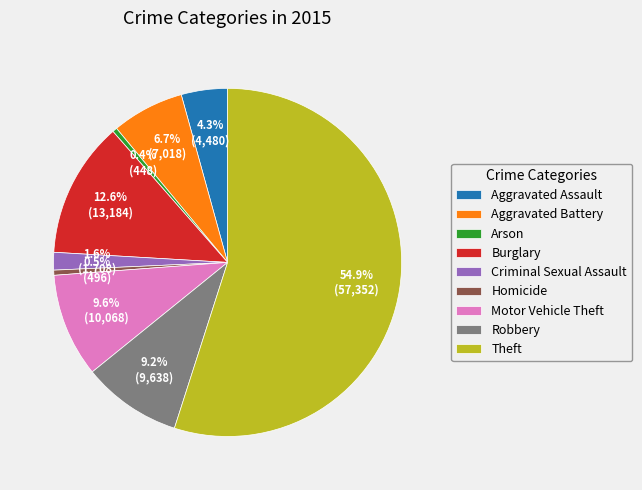

To the nearest percent, what is the difference between the largest and smallest slice percentages?

55%